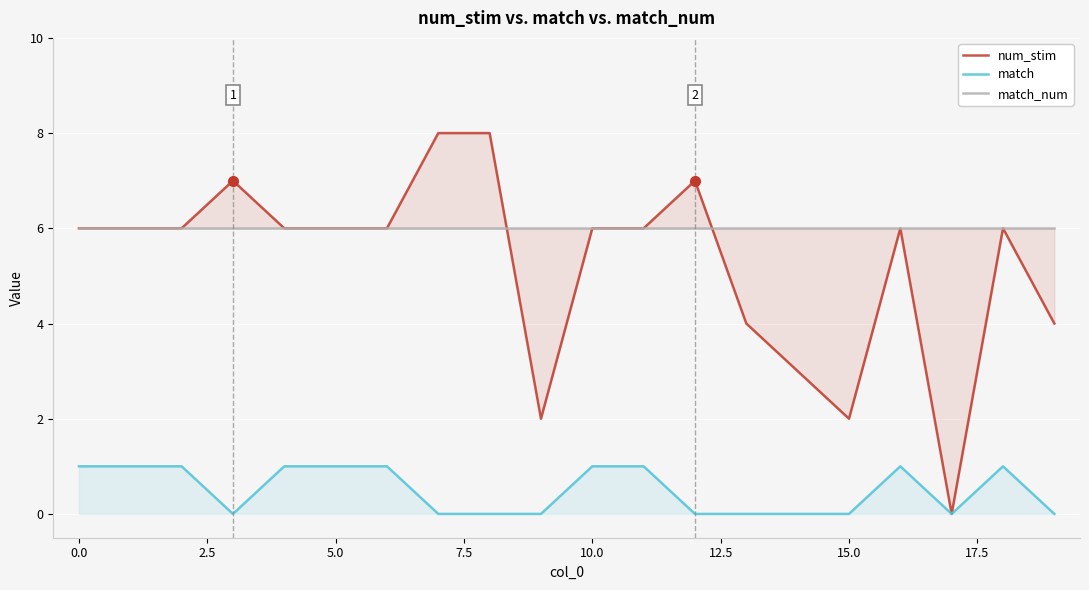

What is the greatest value displayed?

8